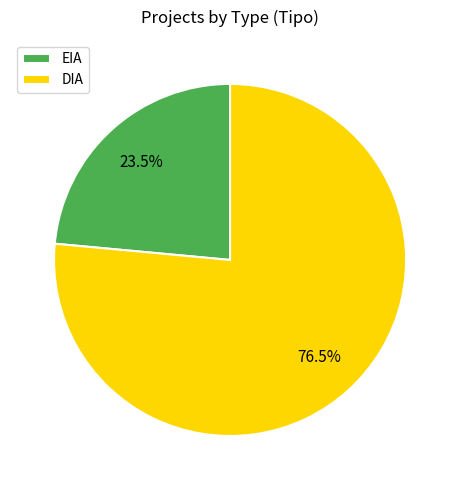

What percentage is NOT represented by DIA?

23.5%